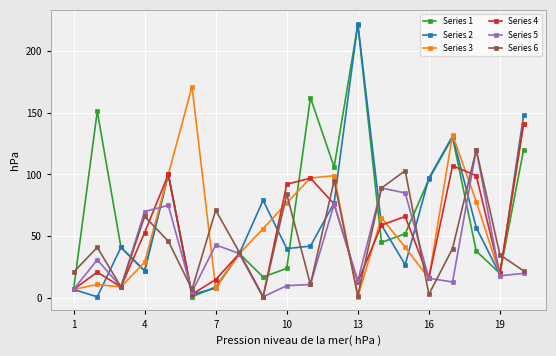

True or false: Series 2 has more than 1 interior local peaks.

True